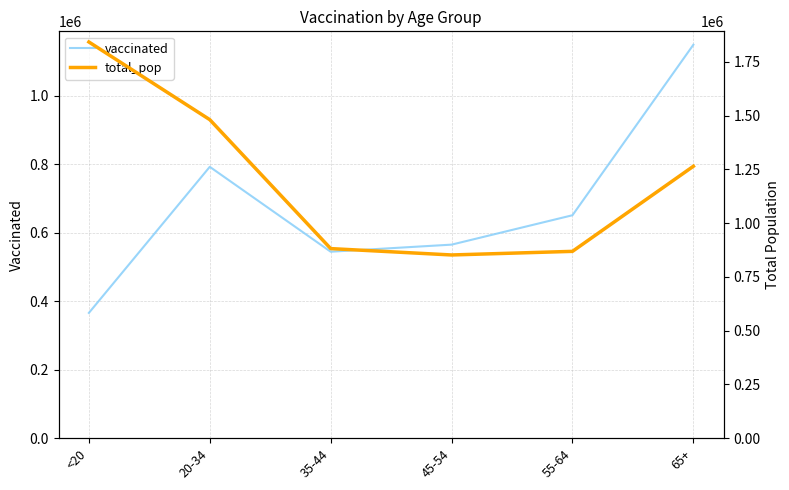

What is the label of the 4th point from the right?

35-44